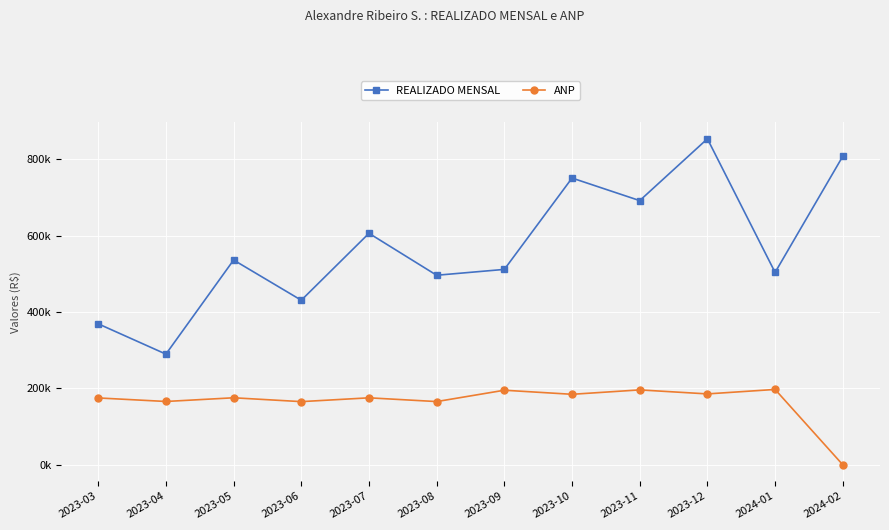

The ANP series shows 252428.0 at 2023-03. True or false?

False